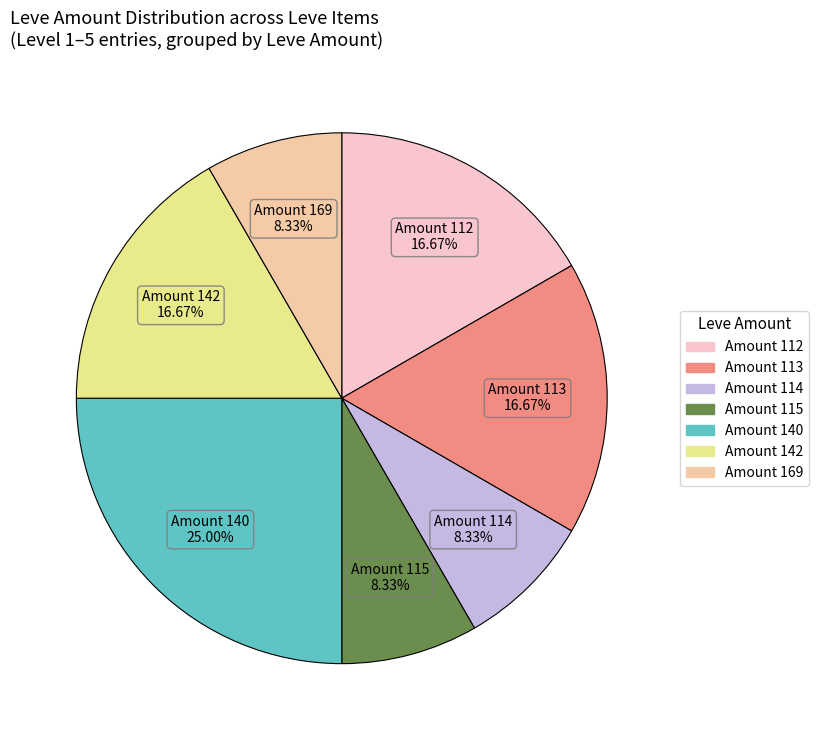

Is there any slice that represents more than half of the pie?

No